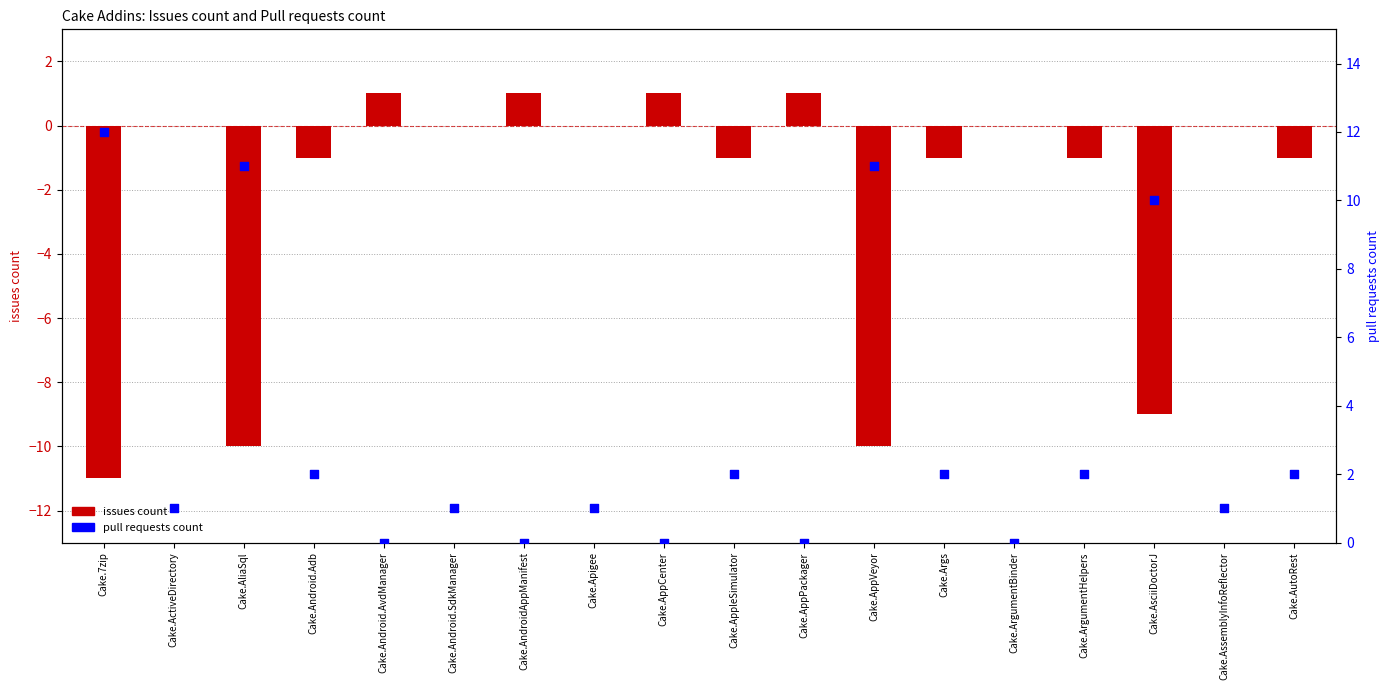

Which series has the widest spread of Y values?

issues count